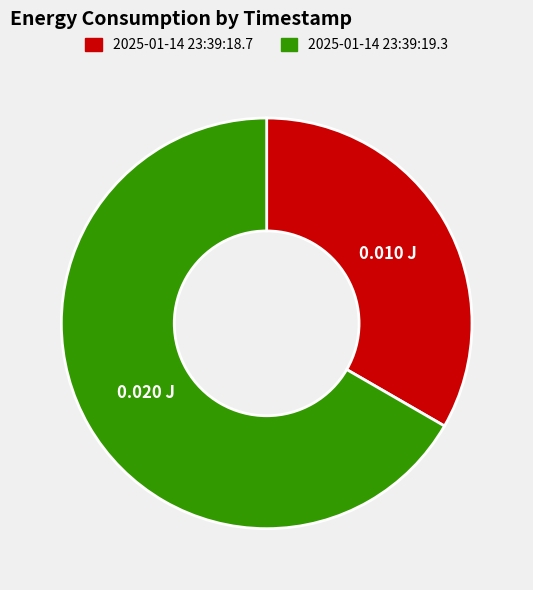

Is the sum of 2025-01-14 23:39:18.7 and 2025-01-14 23:39:19.3 greater than half?

Yes